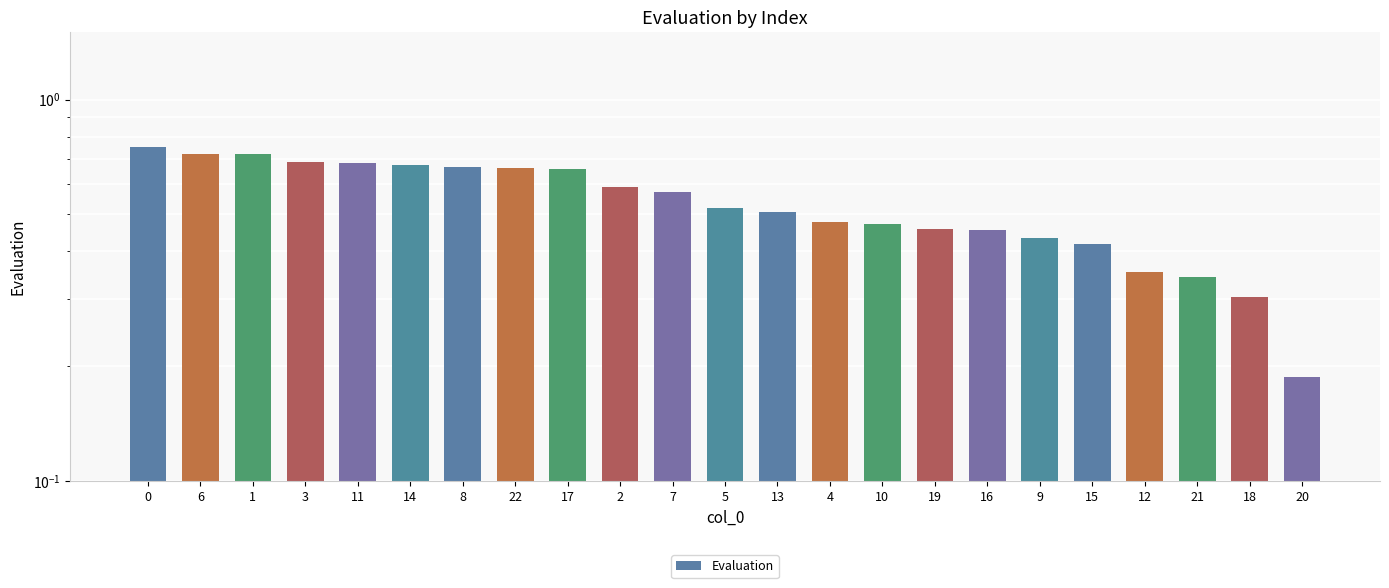

Does the chart contain stacked bars?

No